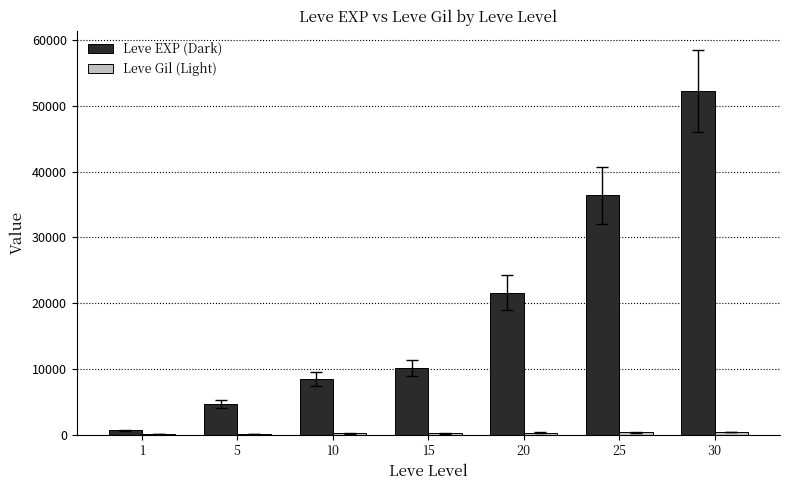

What is the greatest value displayed?

52220